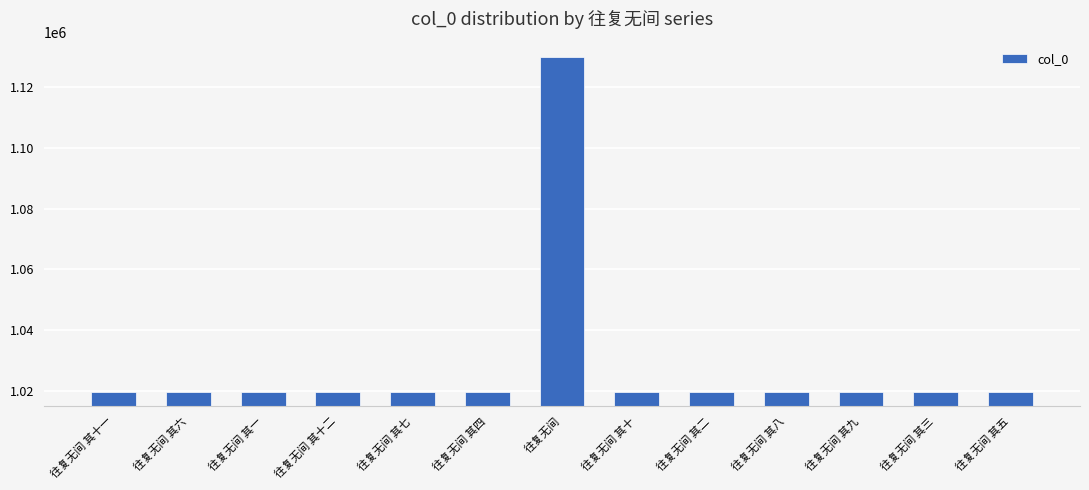

What is the label of the 13th bar from the left?

往复无间 其五